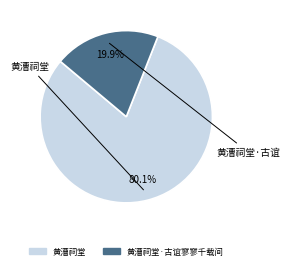

Is there any slice that represents more than half of the pie?

Yes